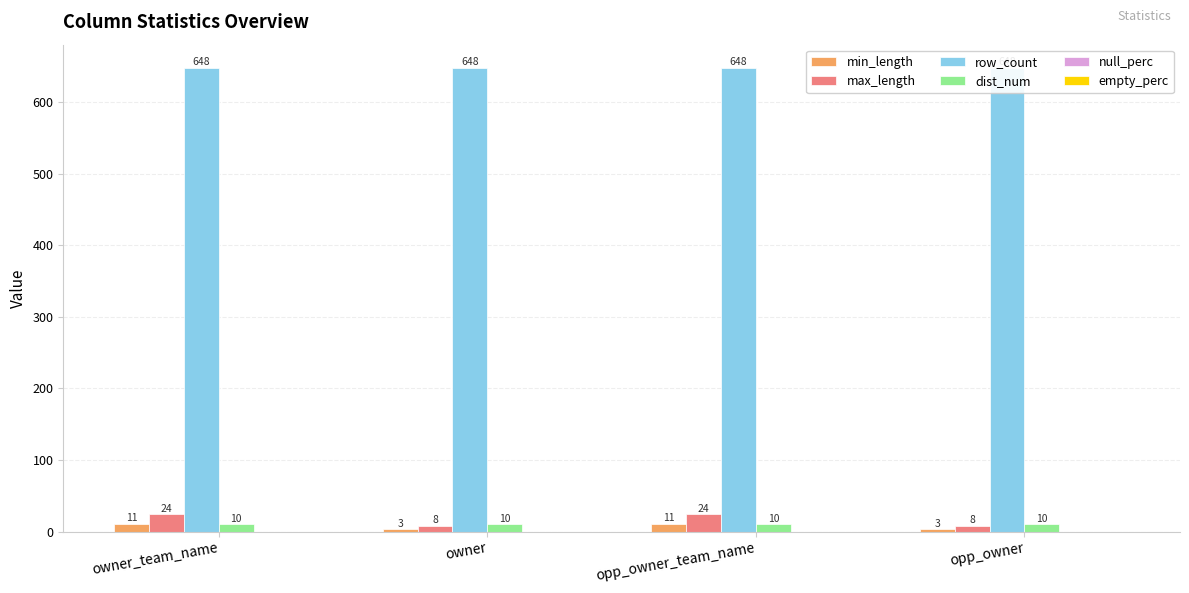

True or false: row_count has a value of 382 at owner.

False